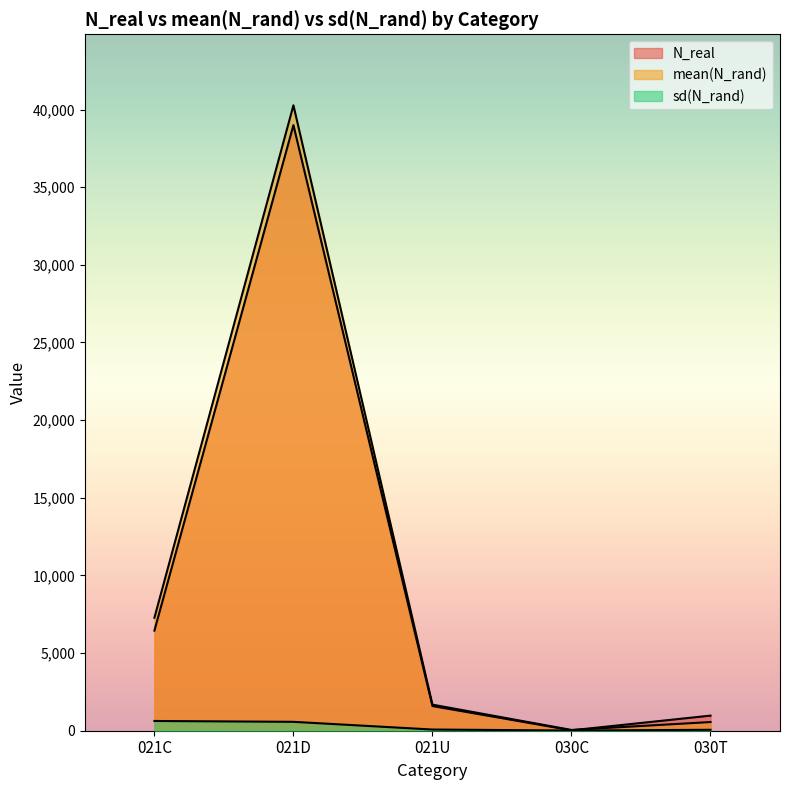

How many values in the N_real series exceed 1589?

2